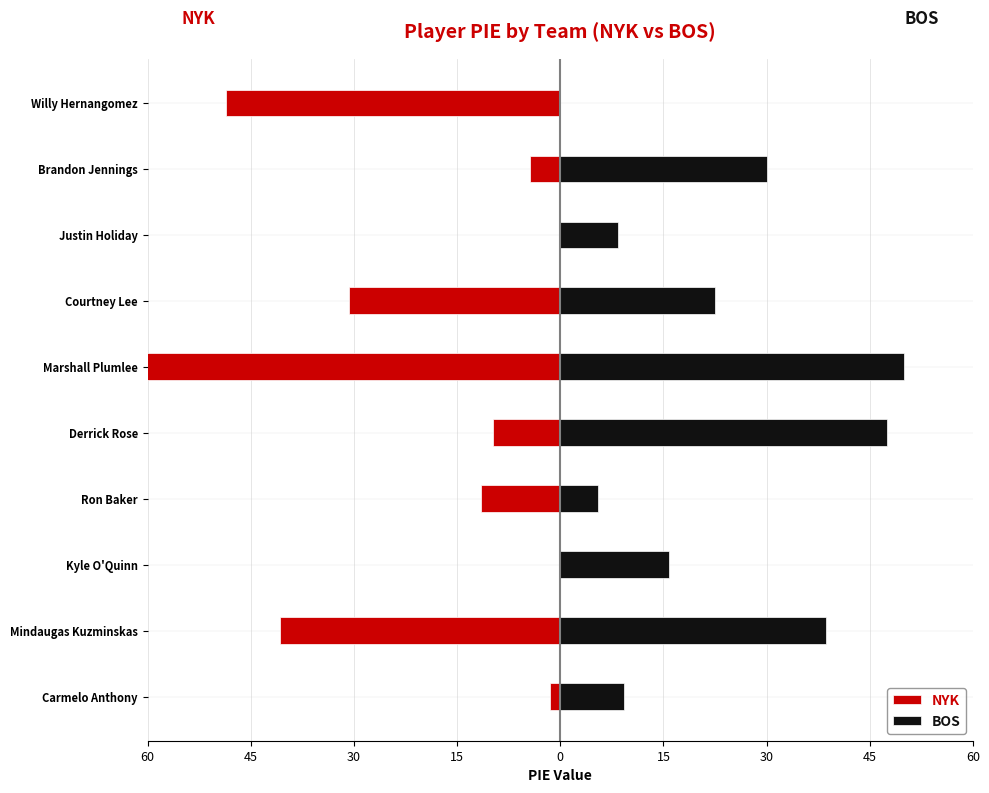

Is it true that NYK equals -2.2 at Brandon Jennings?

False